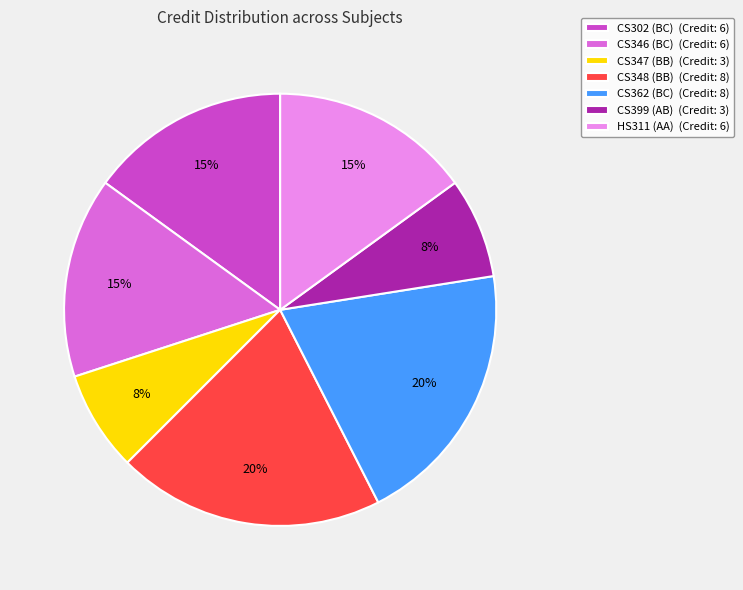

Between CS347 (BB) and HS311 (AA), which is larger?

HS311 (AA)